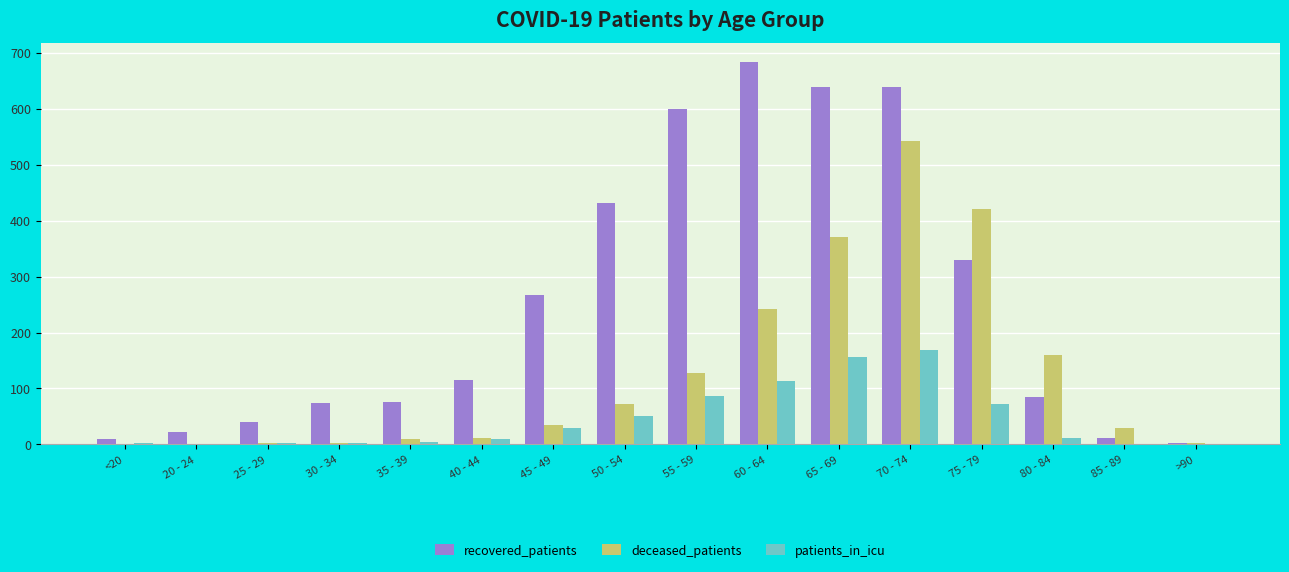

Which series has the largest range (max minus min)?

recovered_patients